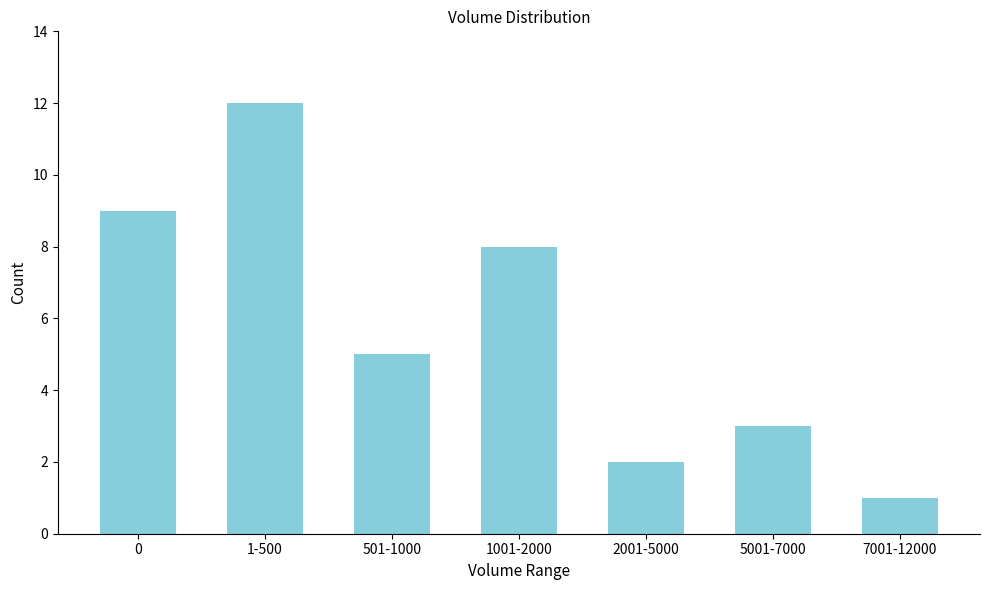

Reading left to right, what are all the values shown in this chart?

9	12	5	8	2	3	1